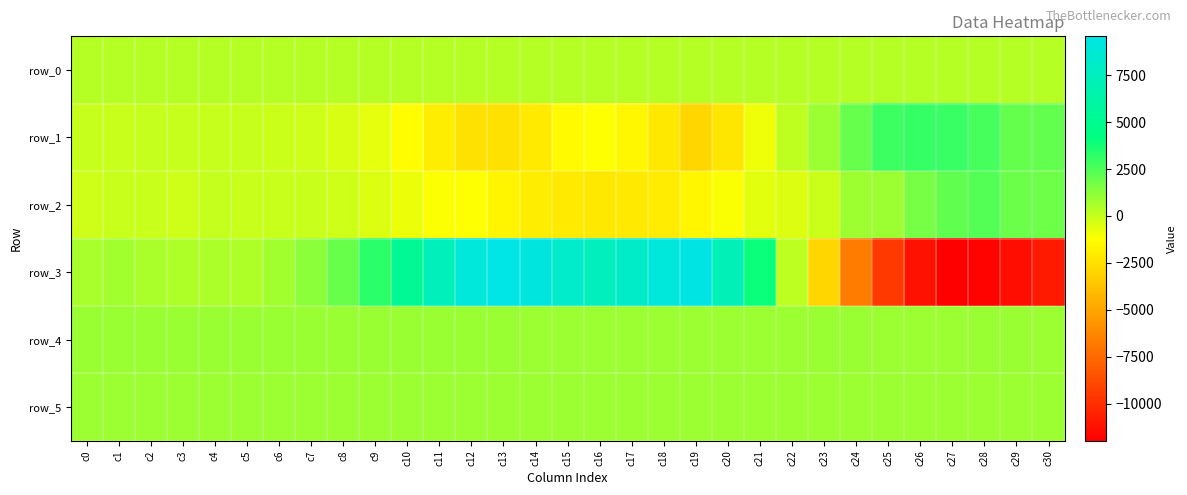

At which category is the sum across all series the highest?

c13